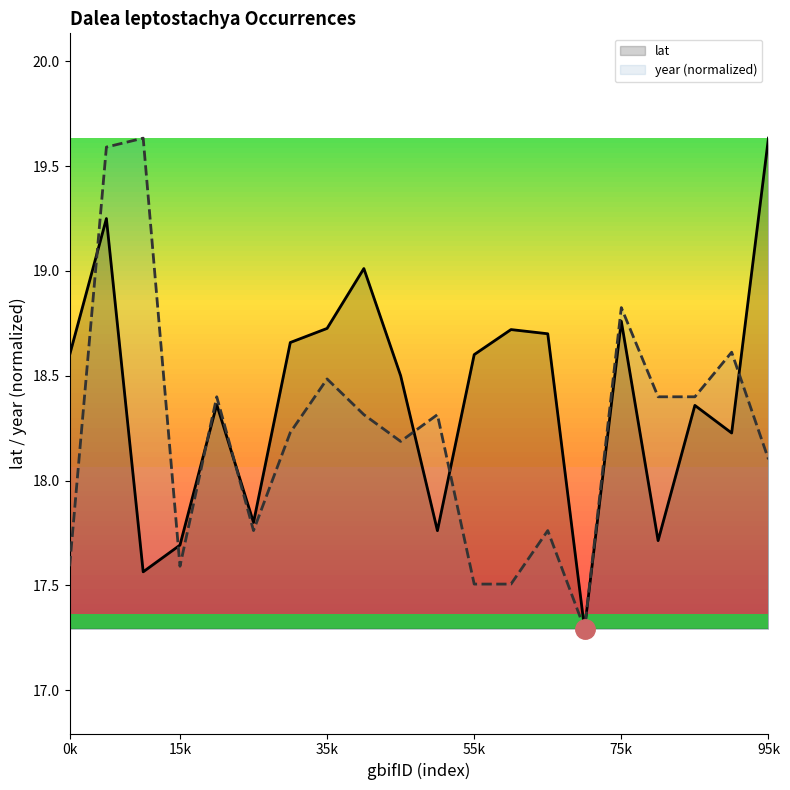

What is the smallest value displayed?

17.3